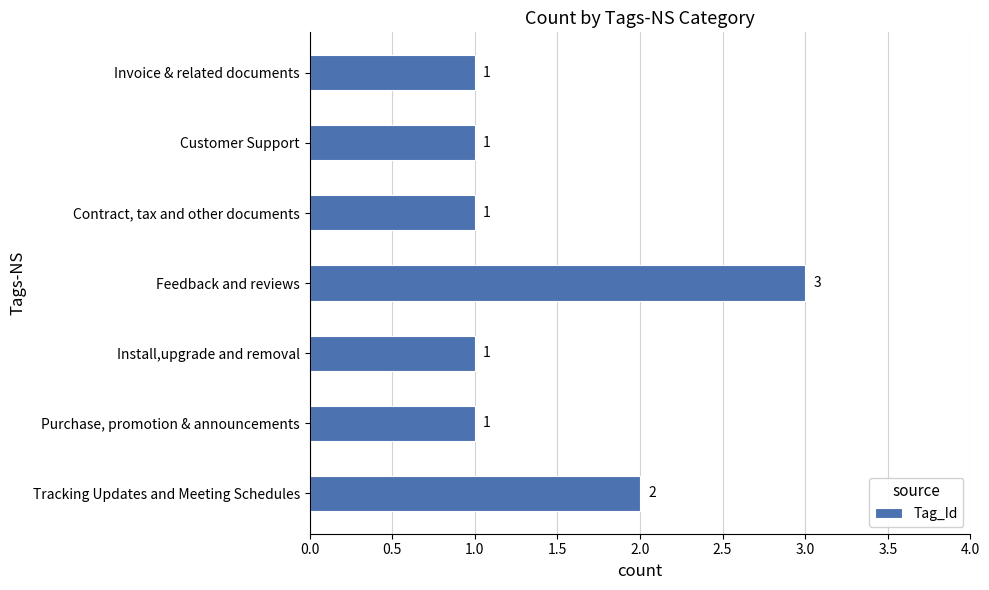

Where is the data nearest to the value 2?

Tracking Updates and Meeting Schedules